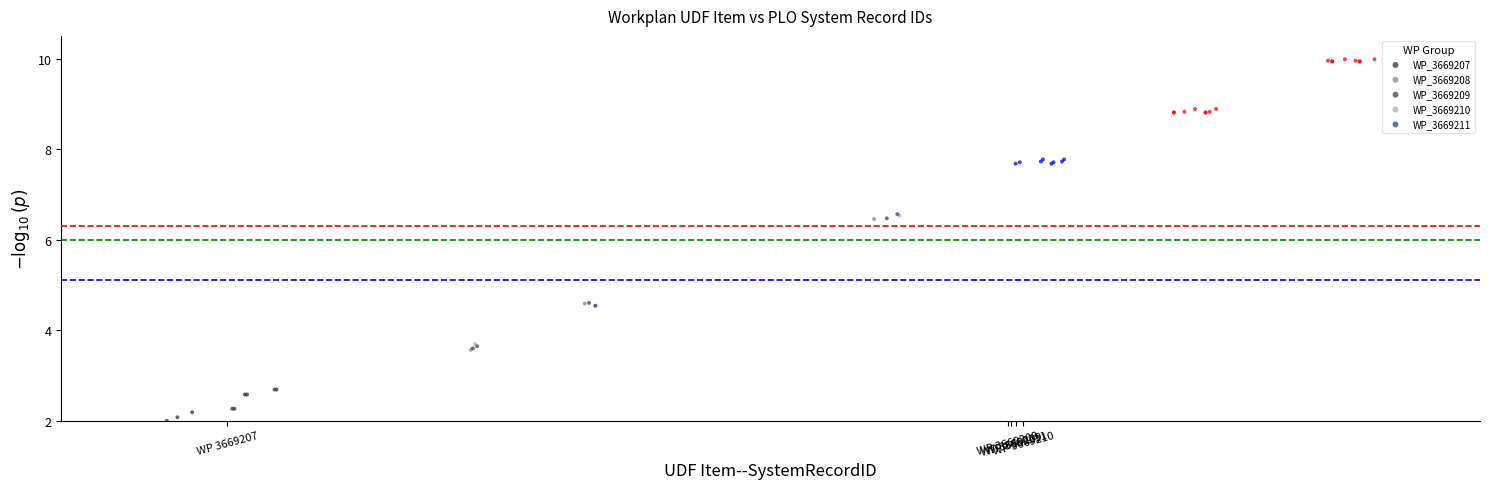

Which series has the largest Y range (max minus min)?

WP_3669208